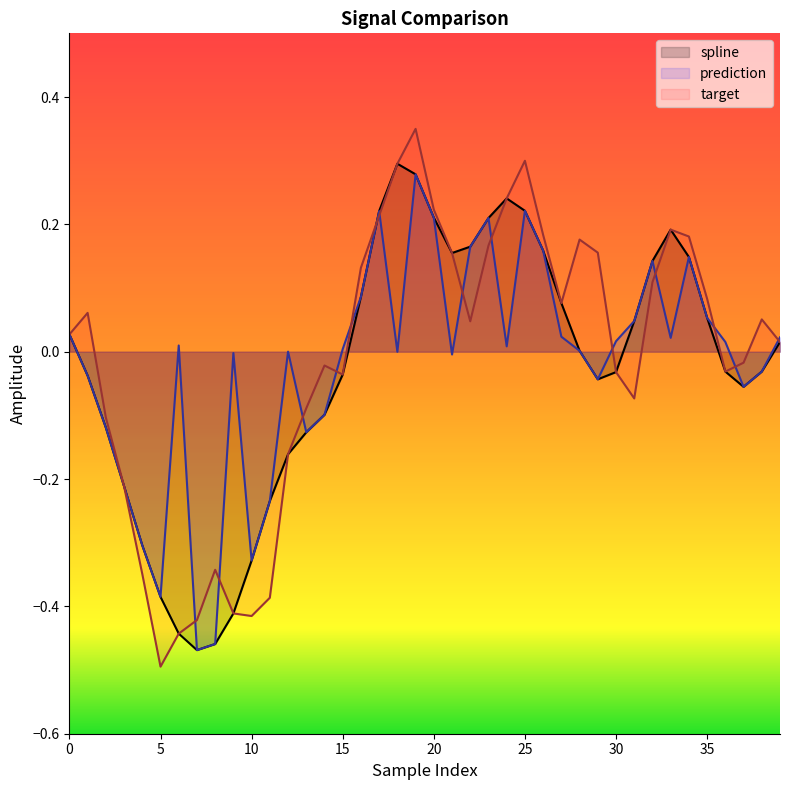

How many categories are shown in the chart?

40